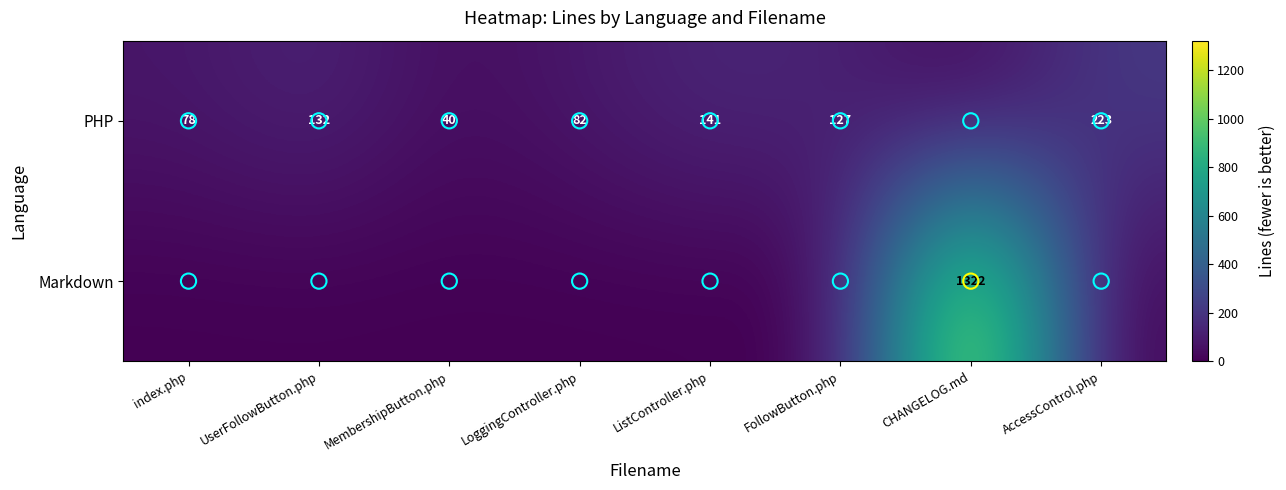

Which has a higher value, FollowButton.php or ListController.php?

ListController.php